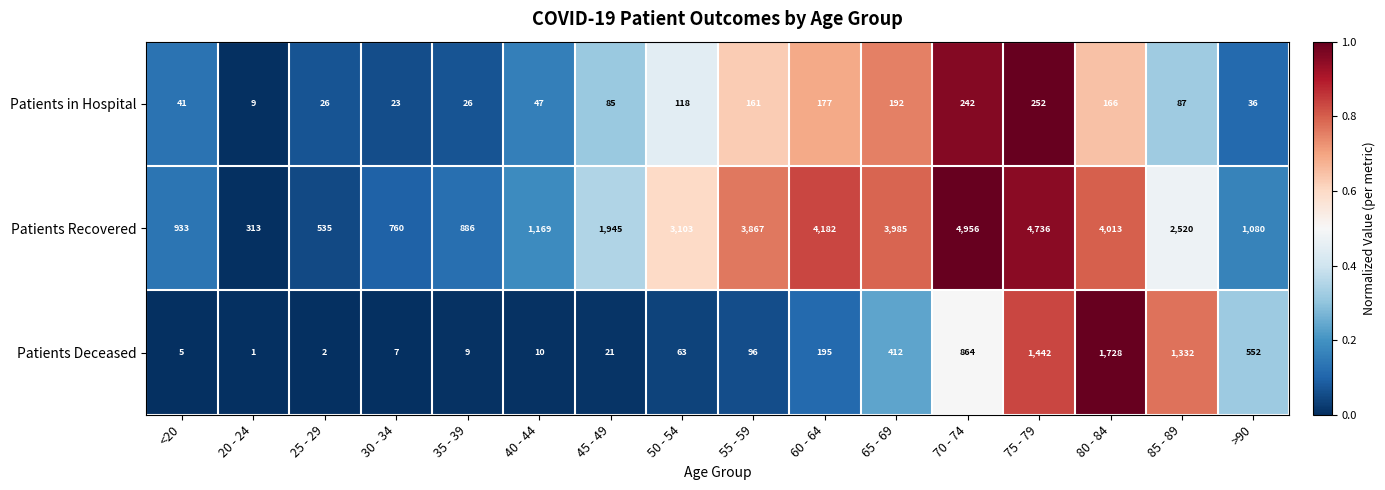

At 20 - 24, list the series in order from largest to smallest.

Patients Recovered, Patients in Hospital, Patients Deceased